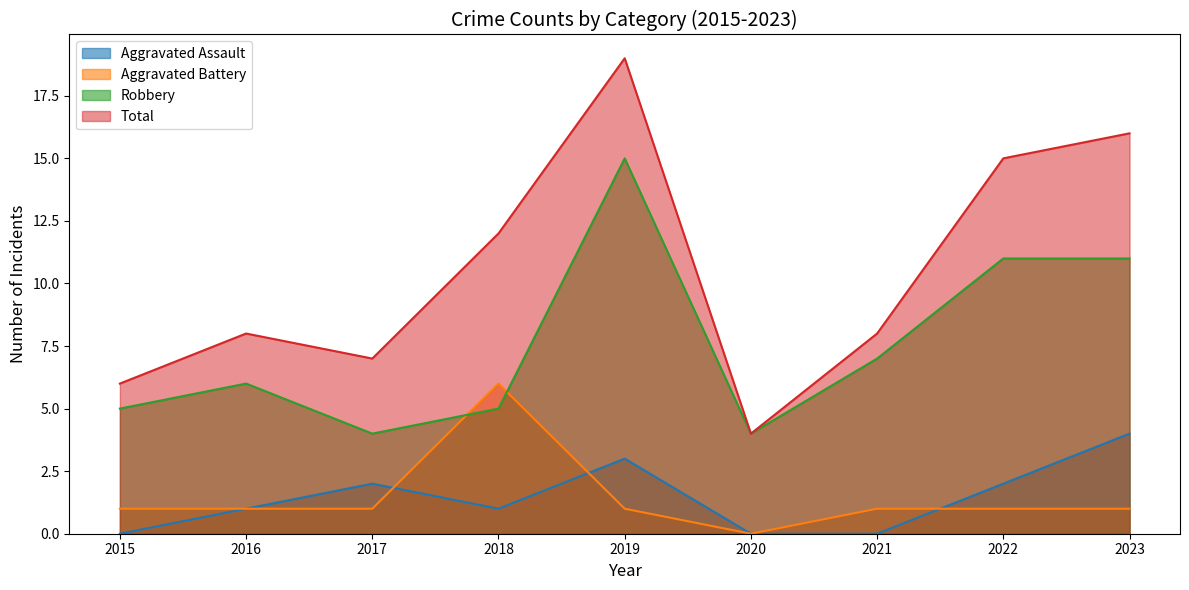

List the series in order of their peak value, highest first.

Total, Robbery, Aggravated Battery, Aggravated Assault